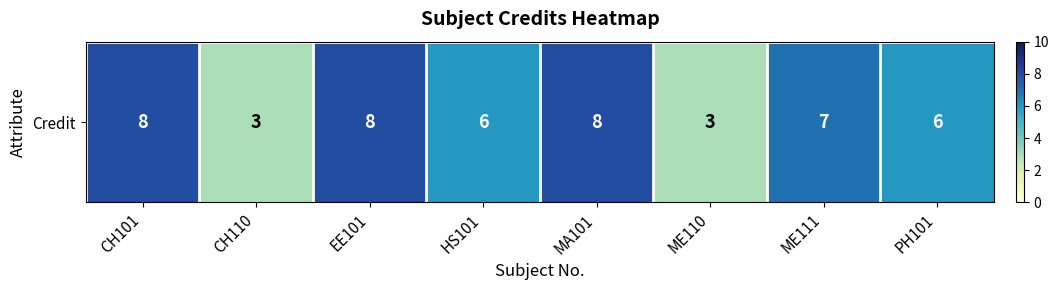

What value does the data have at EE101?

8